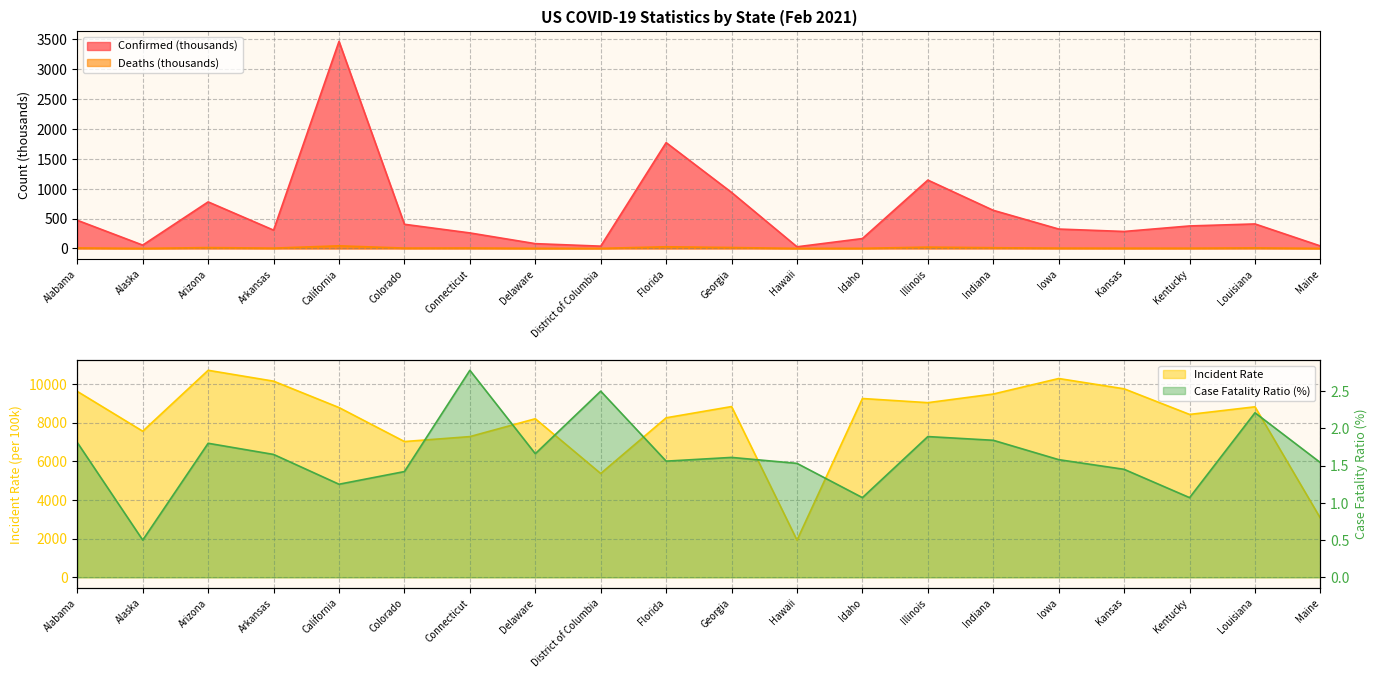

Reading left to right, list all the values displayed in this chart.

Confirmed: 471.3	55.3	779.1	306.1	3466.3	404.3	259.4	79.8	37.9	1771.4	937.4	27.2	165.2	1144.3	638.0	324.3	283.9	376.3	409.9	41.1
Deaths: 8.5	0.3	14.0	5.1	43.6	5.7	7.2	1.3	0.9	27.6	15.1	0.4	1.8	21.7	11.8	5.1	4.1	4.0	9.1	0.6
Incident_Rate: 9612.3	7554.0	10703.7	10141.9	8776.9	7019.9	7274.9	8198.3	5366.9	8247.4	8828.9	1920.5	9244.7	9030.1	9476.6	10278.9	9745.8	8421.7	8816.5	3054.9
Case_Fatality_Ratio: 1.8	0.5	1.8	1.6	1.2	1.4	2.8	1.7	2.5	1.6	1.6	1.5	1.1	1.9	1.8	1.6	1.4	1.1	2.2	1.5